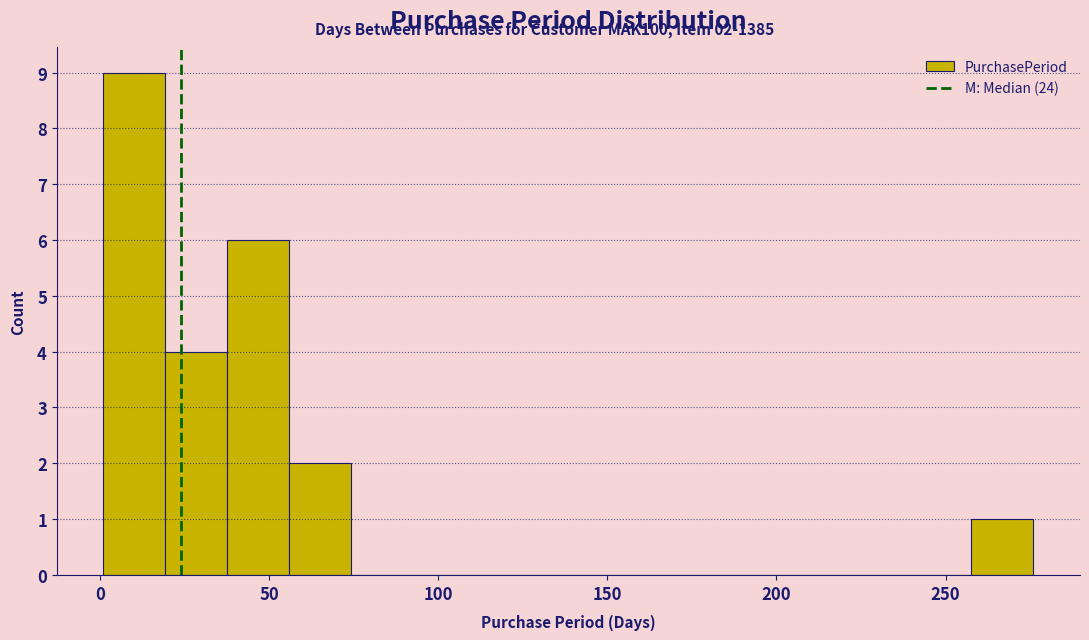

Read against the x-axis, roughly where is the centre of the tallest bar?

10